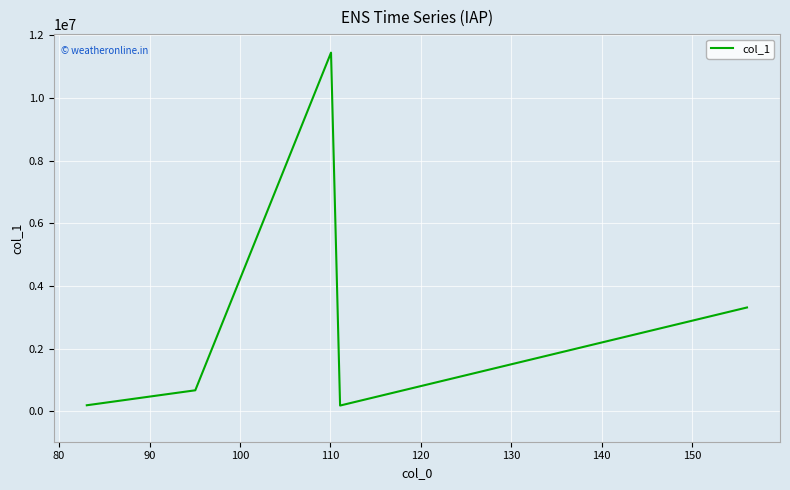

What is the difference between the second highest and second lowest values?

3118171.5